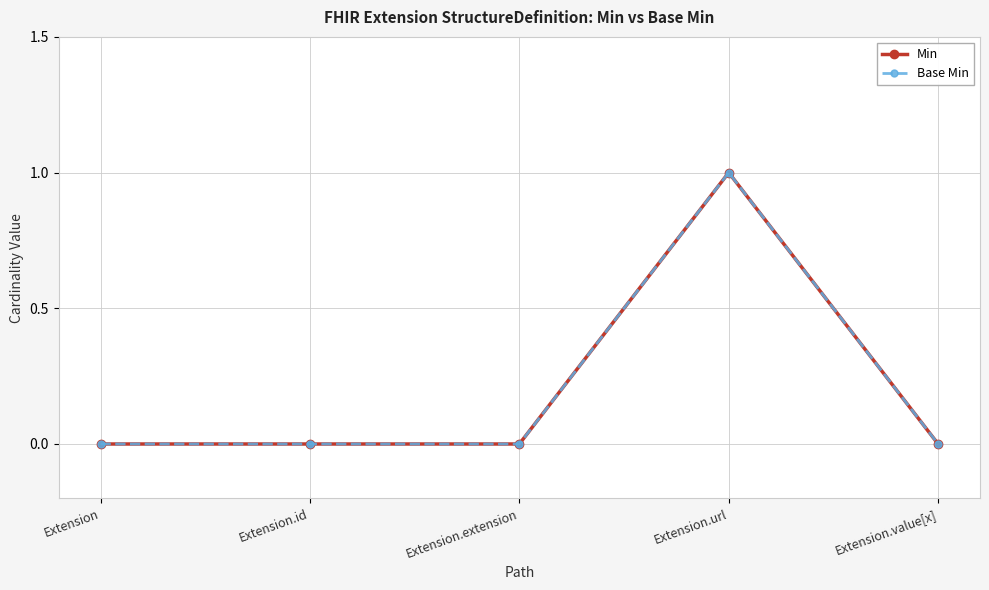

List the labels in order of Base Min value, smallest first.

Extension, Extension.id, Extension.extension, Extension.value[x], Extension.url